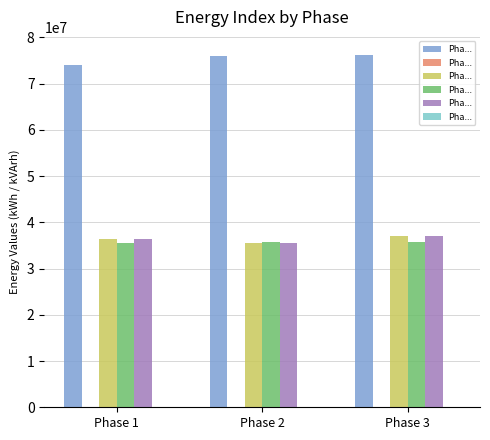

Are the bars horizontal?

No